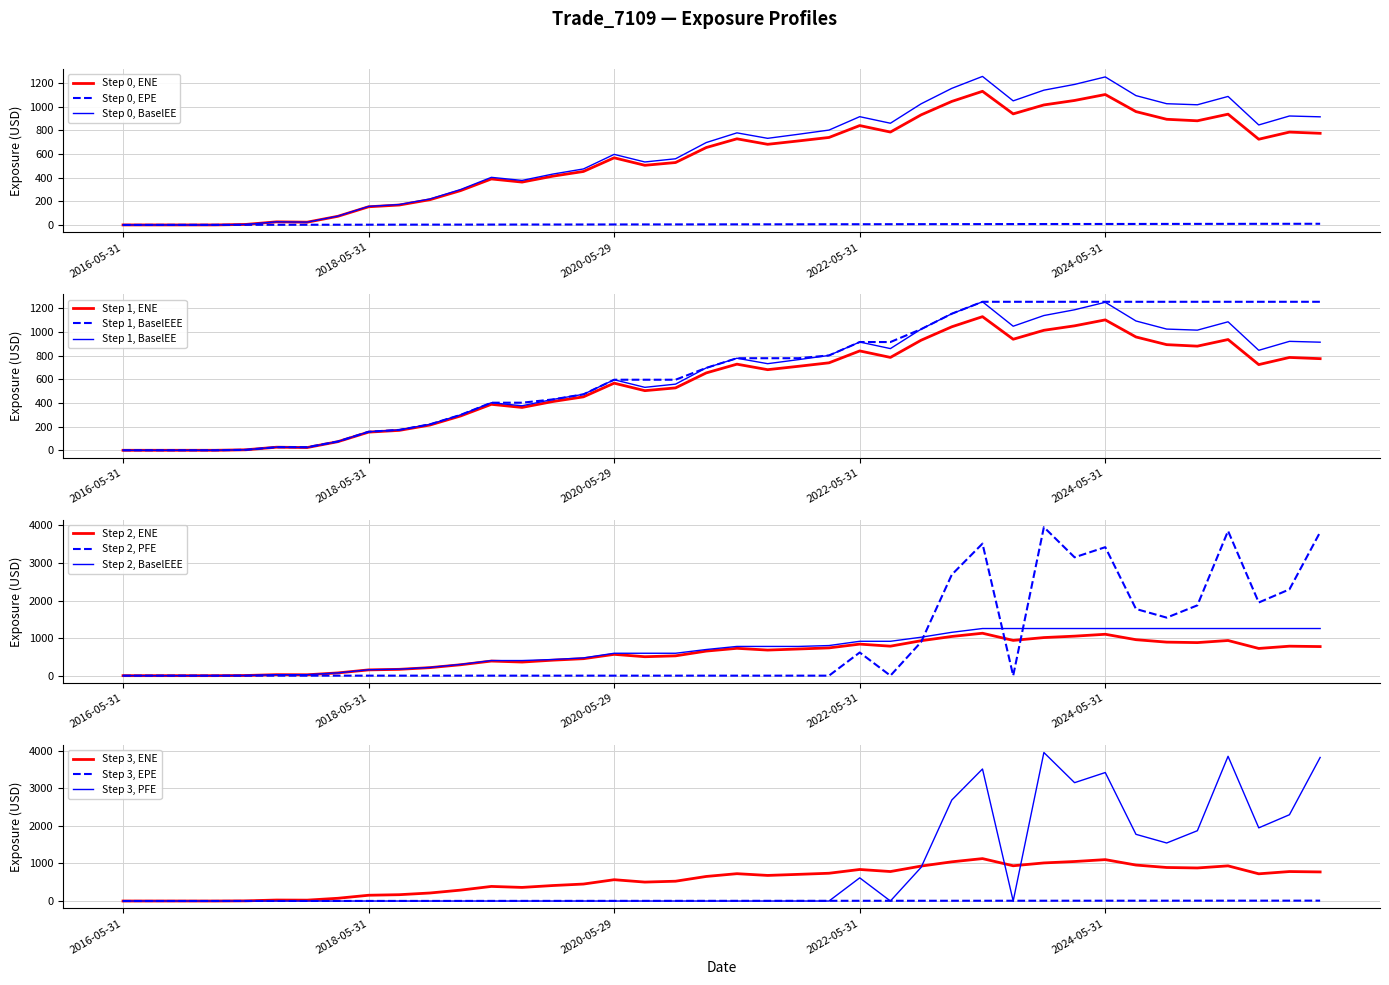

The PFE series shows 2436.2 at 2026-02-27. True or false?

False